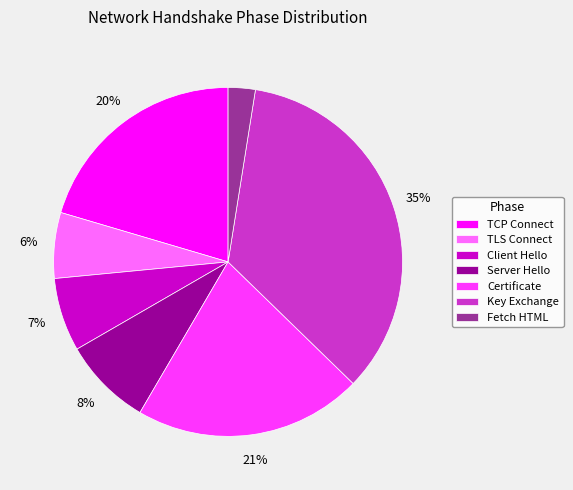

Combined, do TLS Connect and Fetch HTML account for over 50%?

No